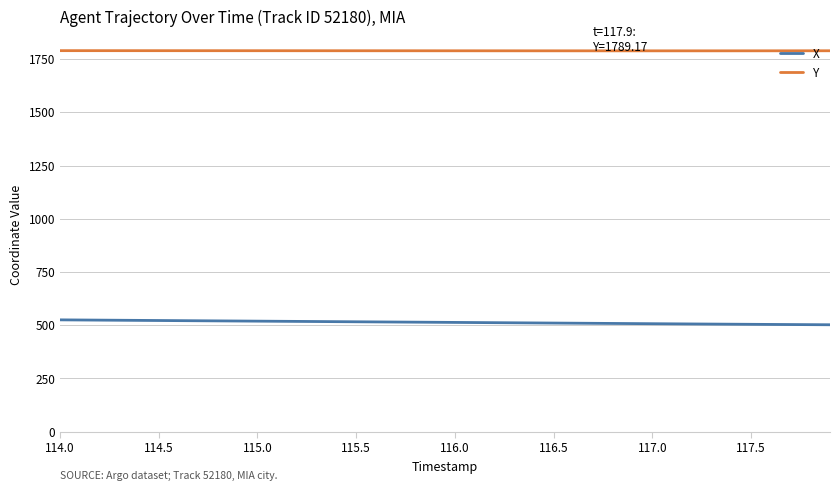

What is the difference between the maximum and minimum values in the X series?

23.0